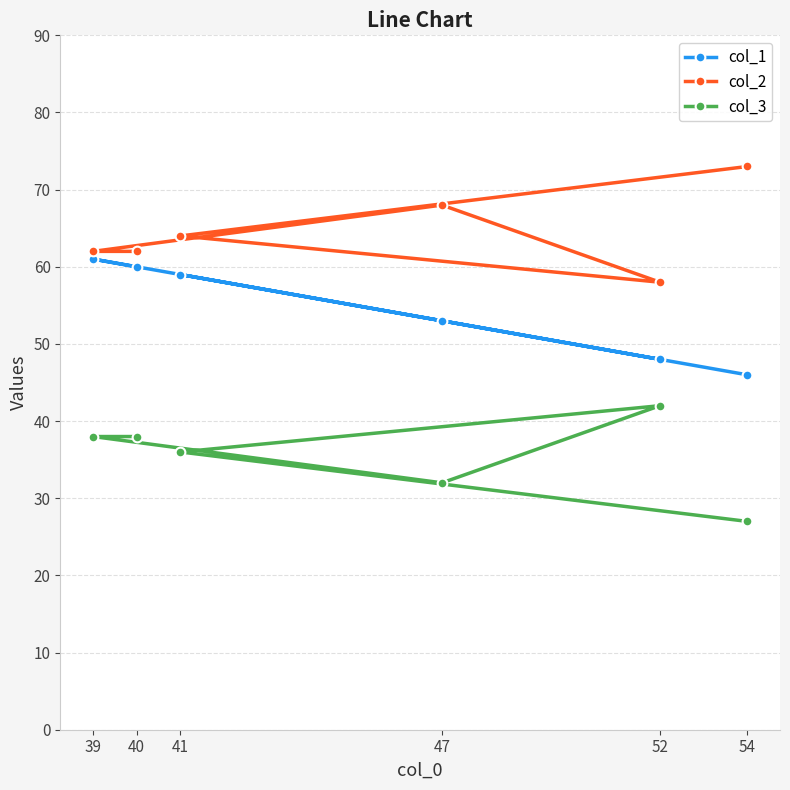

List the series in order of their peak value, lowest first.

col_3, col_1, col_2